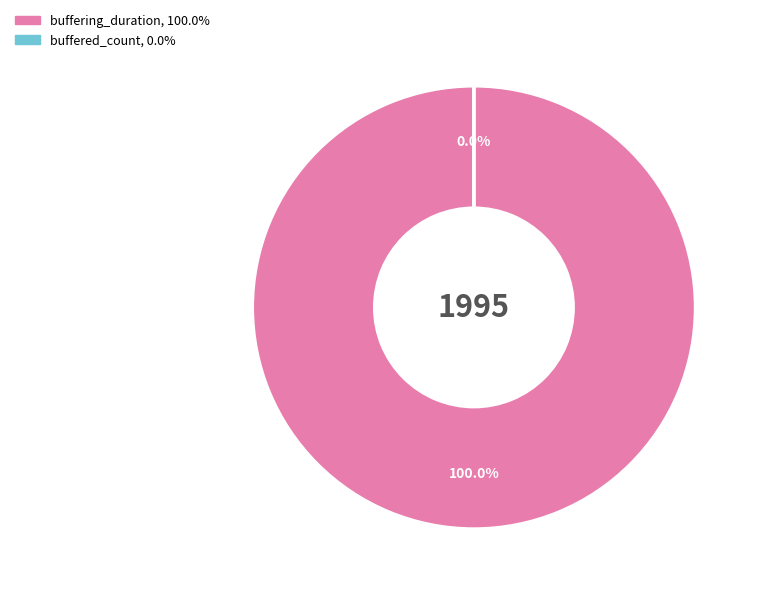

To the nearest percent, what percentage of the pie is buffering_duration?

100%